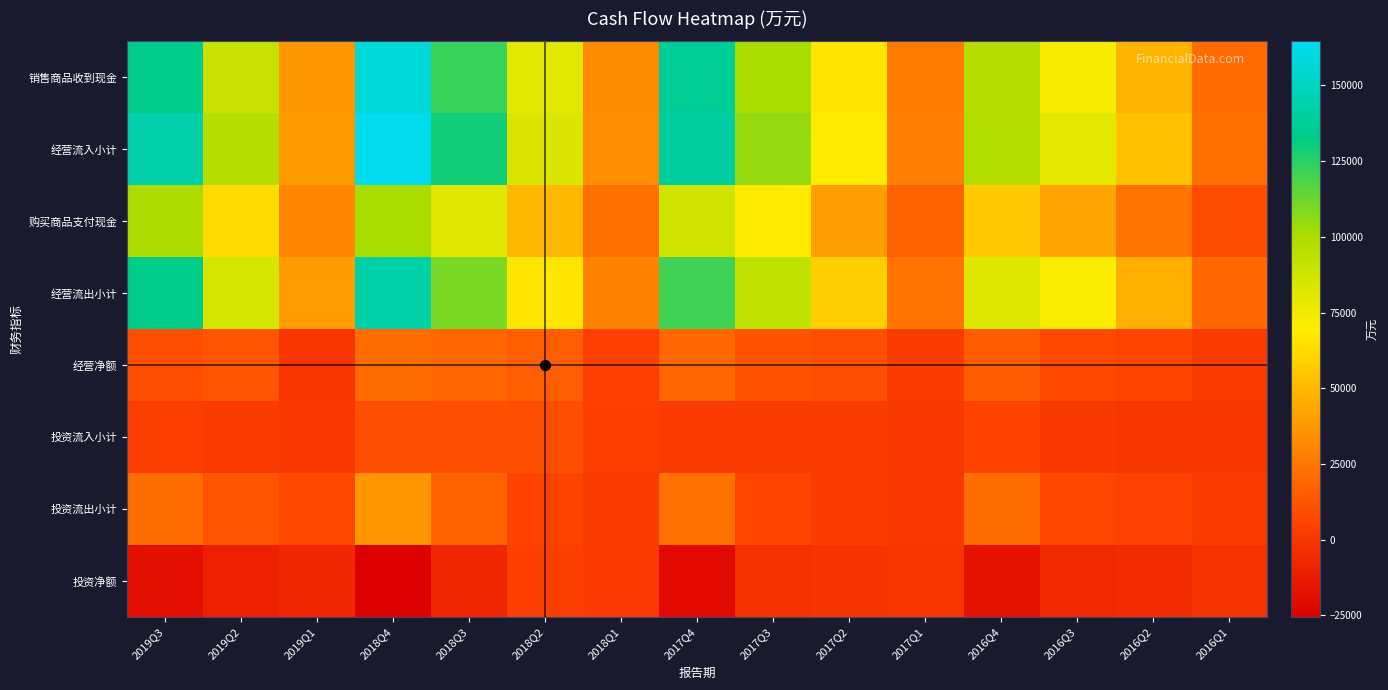

Between 2017Q2 and 2016Q2, which series saw the biggest shift?

销售商品收到现金